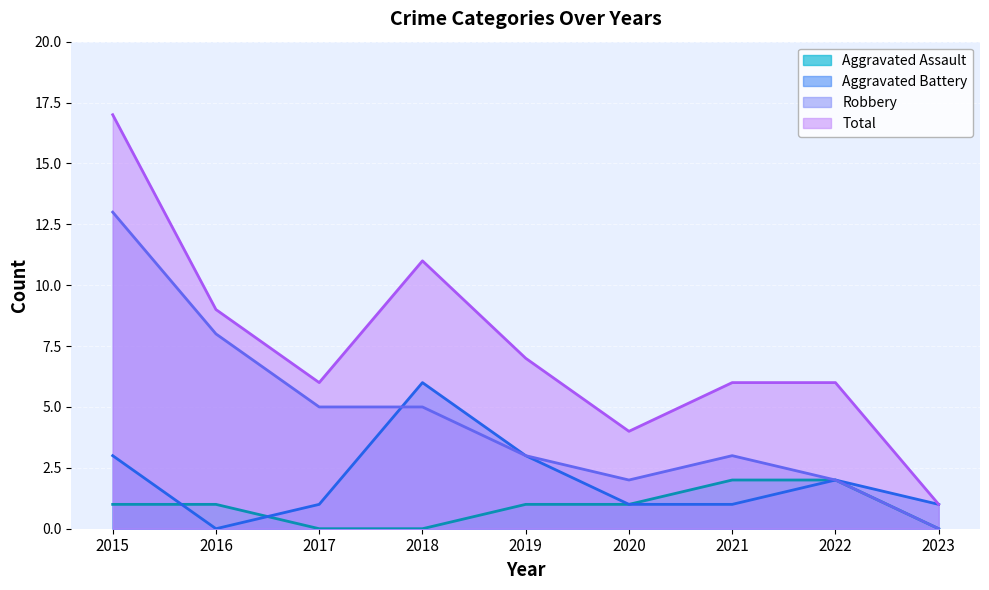

What is the value of the Aggravated Battery point at the 5th from the left?

3